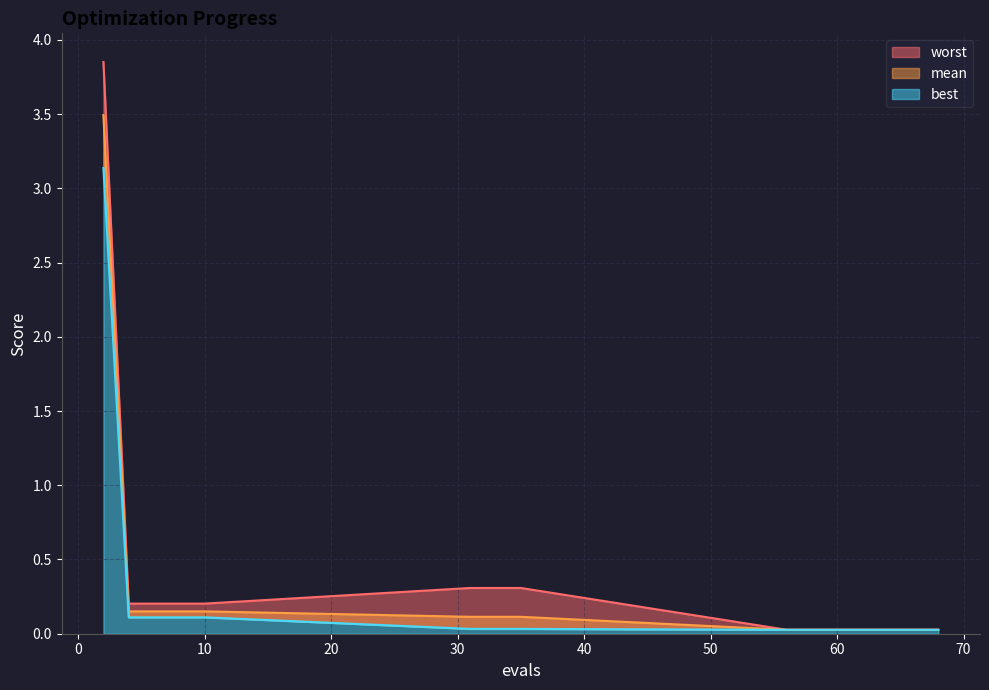

Between 60 and 68, which series saw the biggest shift?

mean